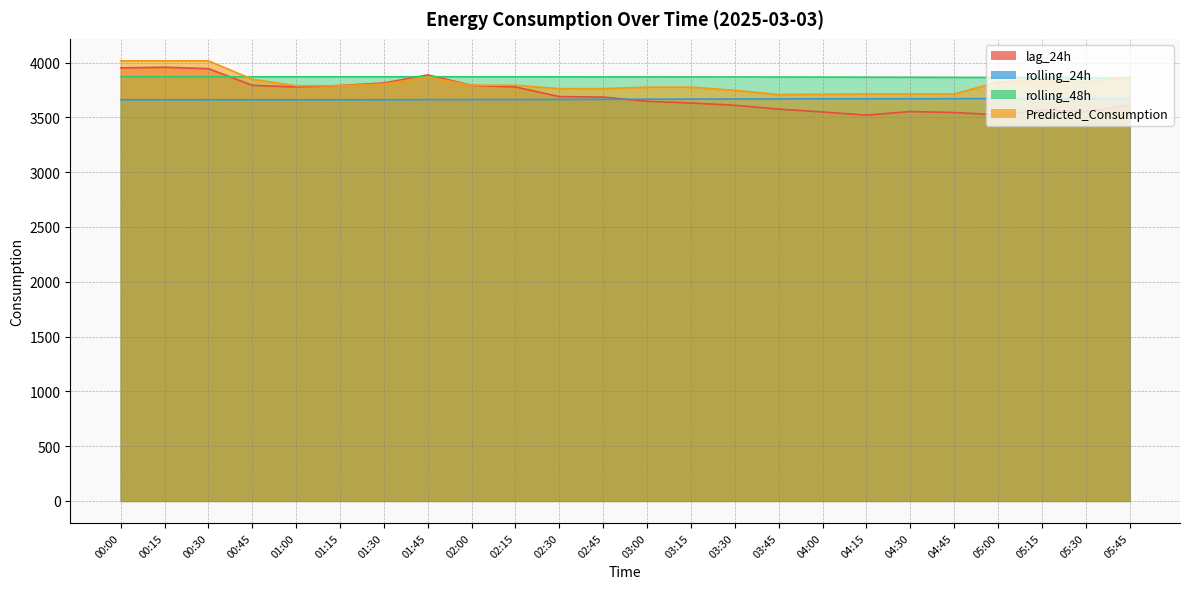

Does the chart display data point markers on the line(s)?

No